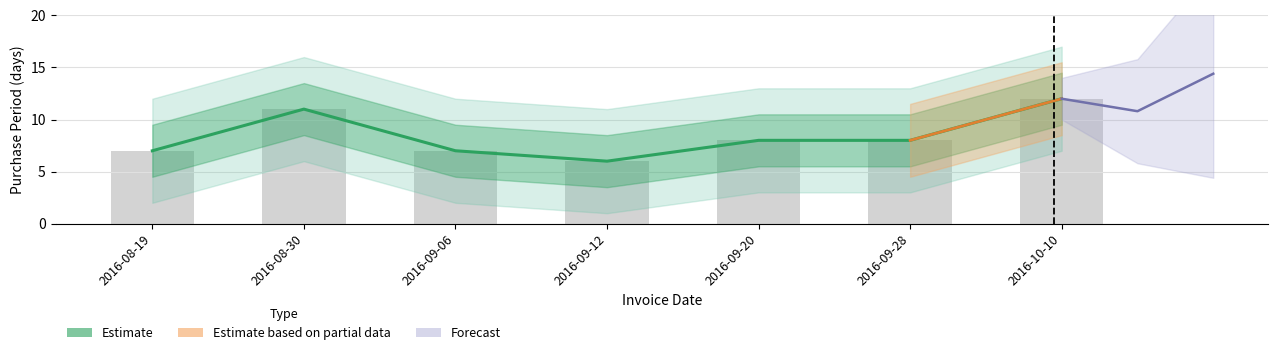

What is the sum of all values?

59